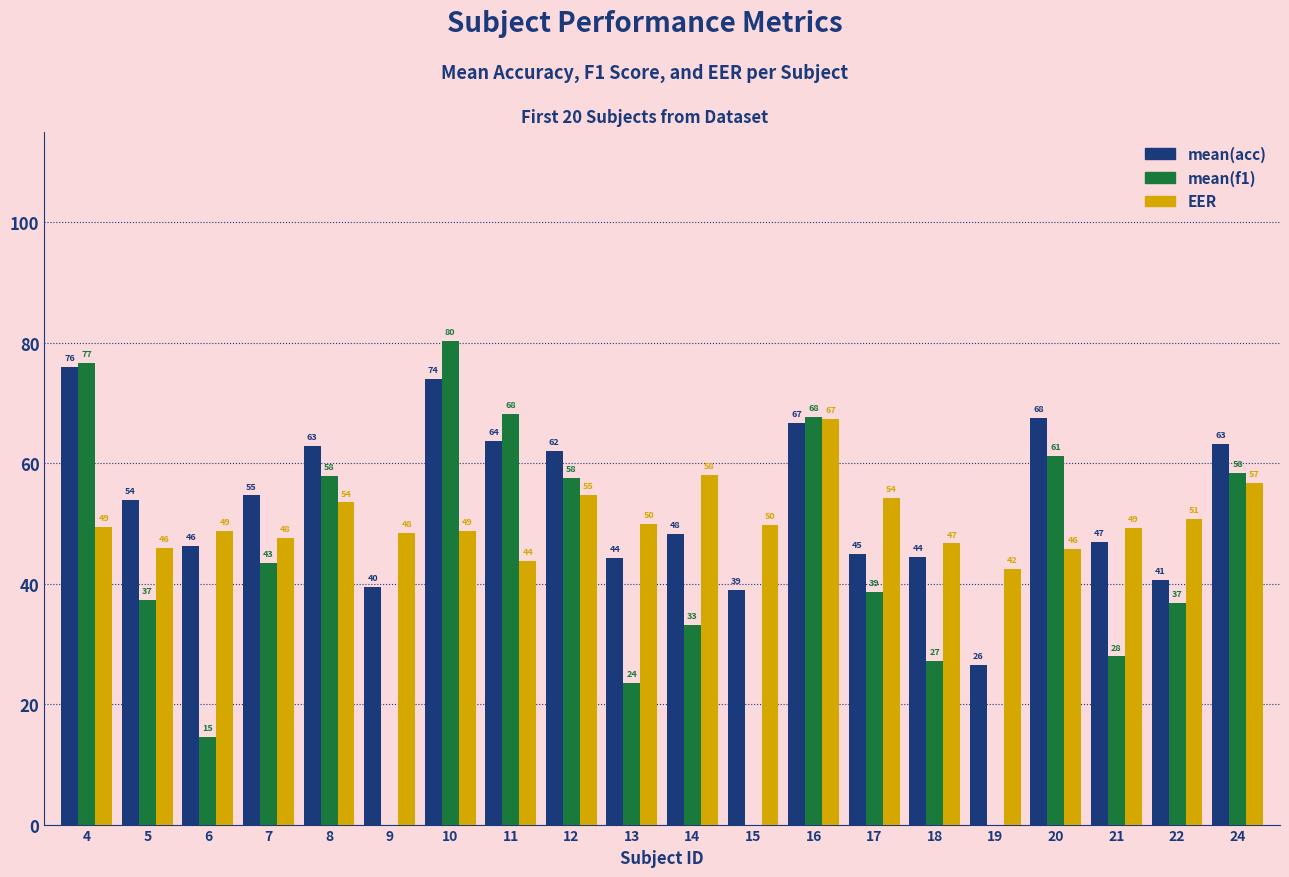

How many categories are shown in the chart?

20